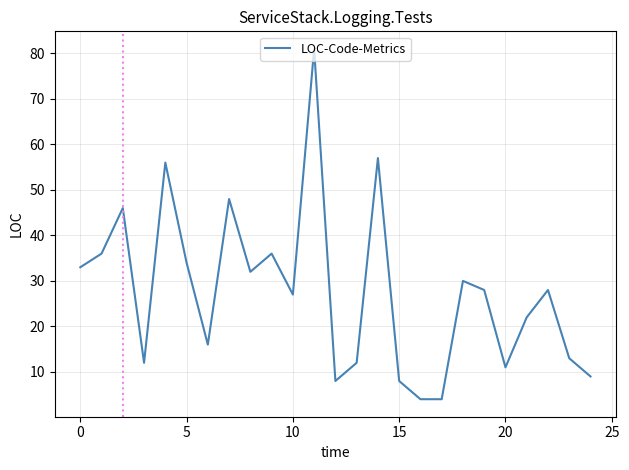

What is the difference between the maximum and minimum values?

77